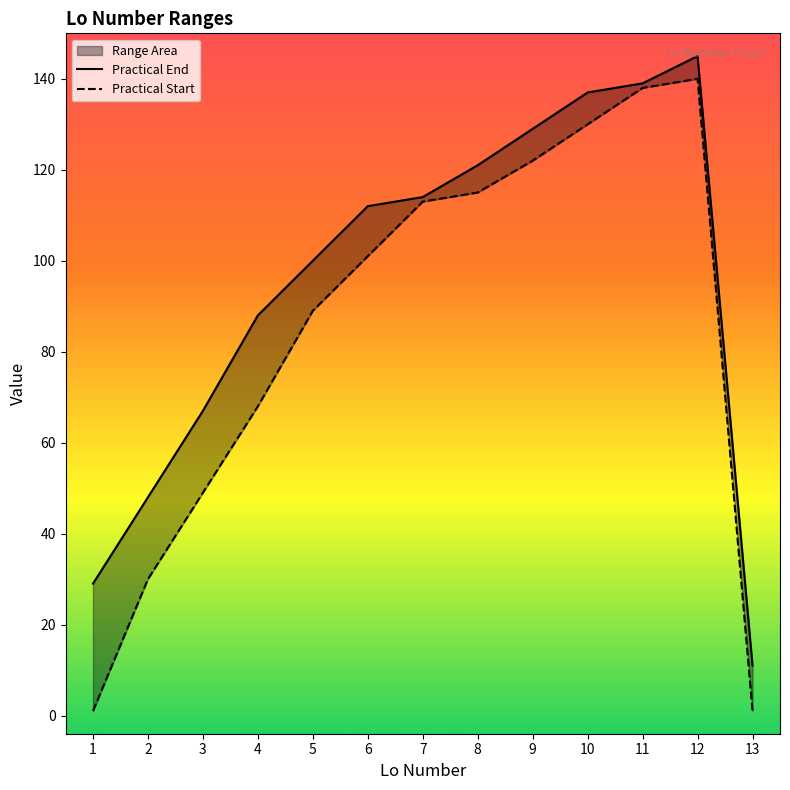

True or false: Practical End has more than 0 points higher than both neighbors.

True